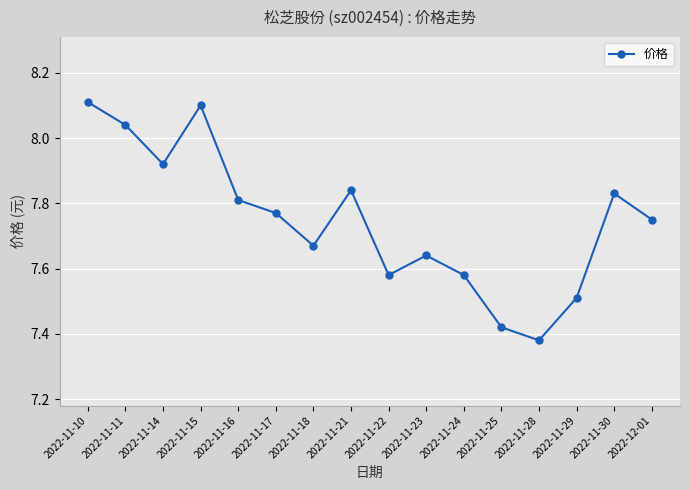

What is the label of the 15th point from the right?

2022-11-11